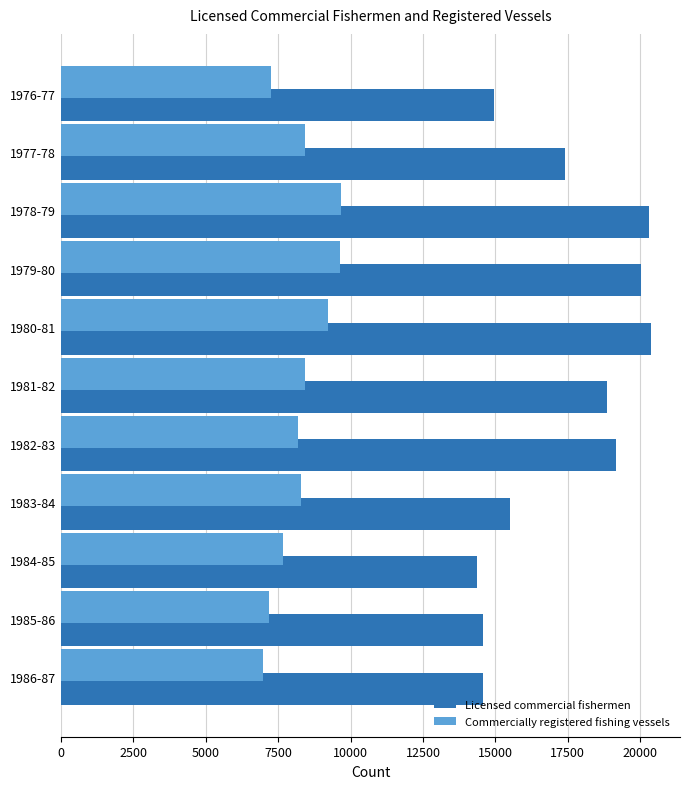

What is the smallest value displayed?

6992